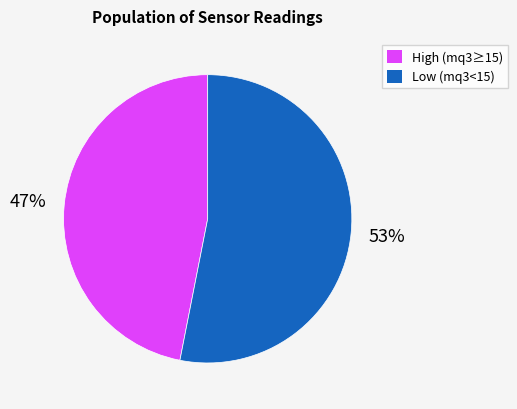

Count the number of slices in the pie.

2